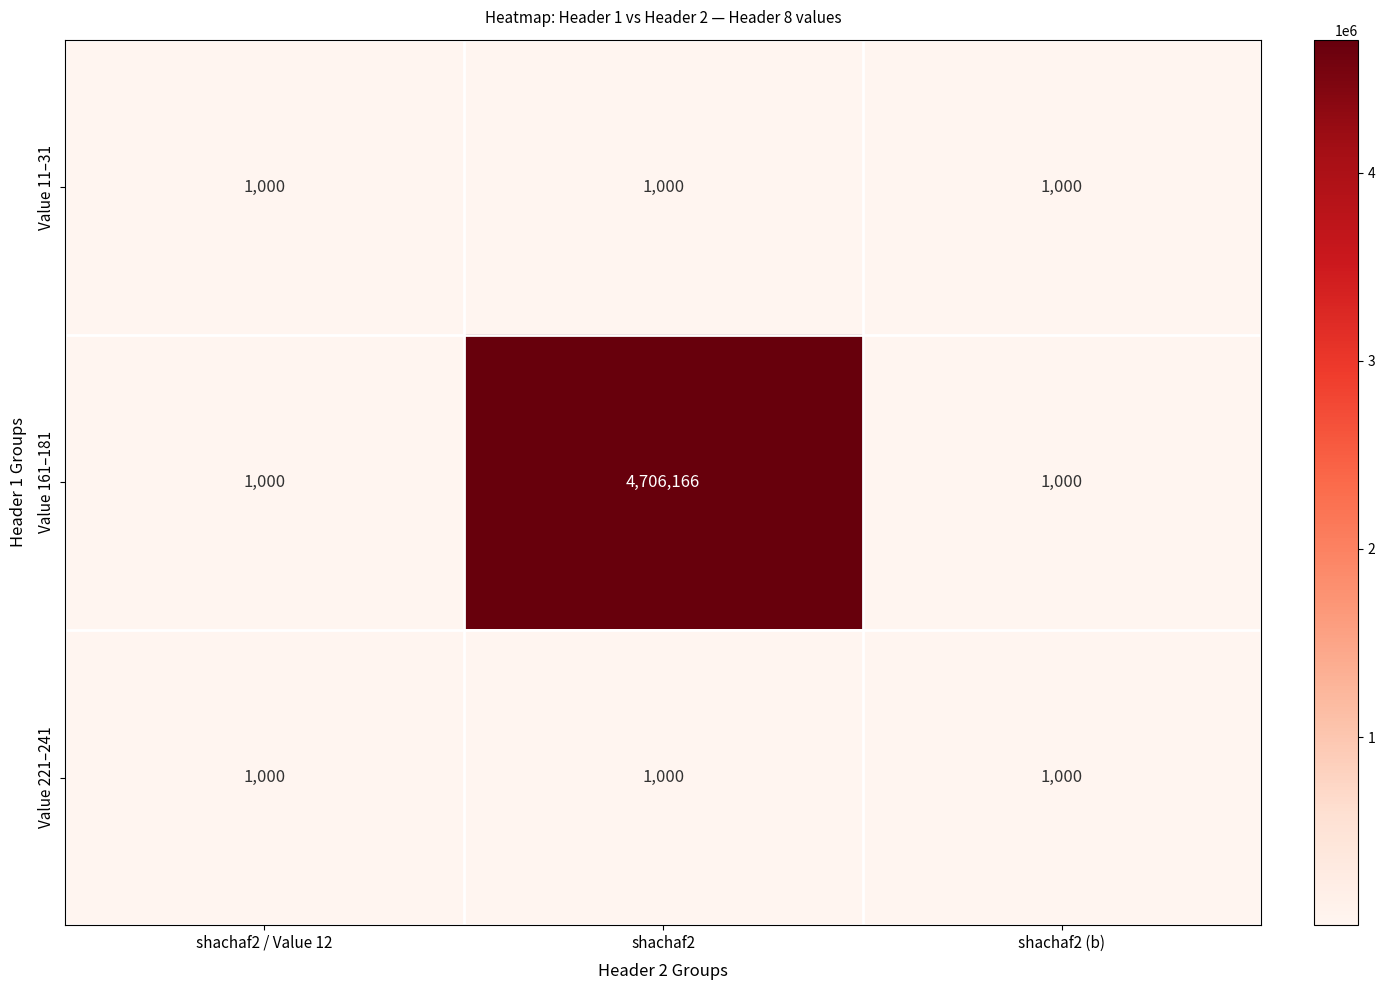

What is the highest value of the Value 221–241 series?

1000